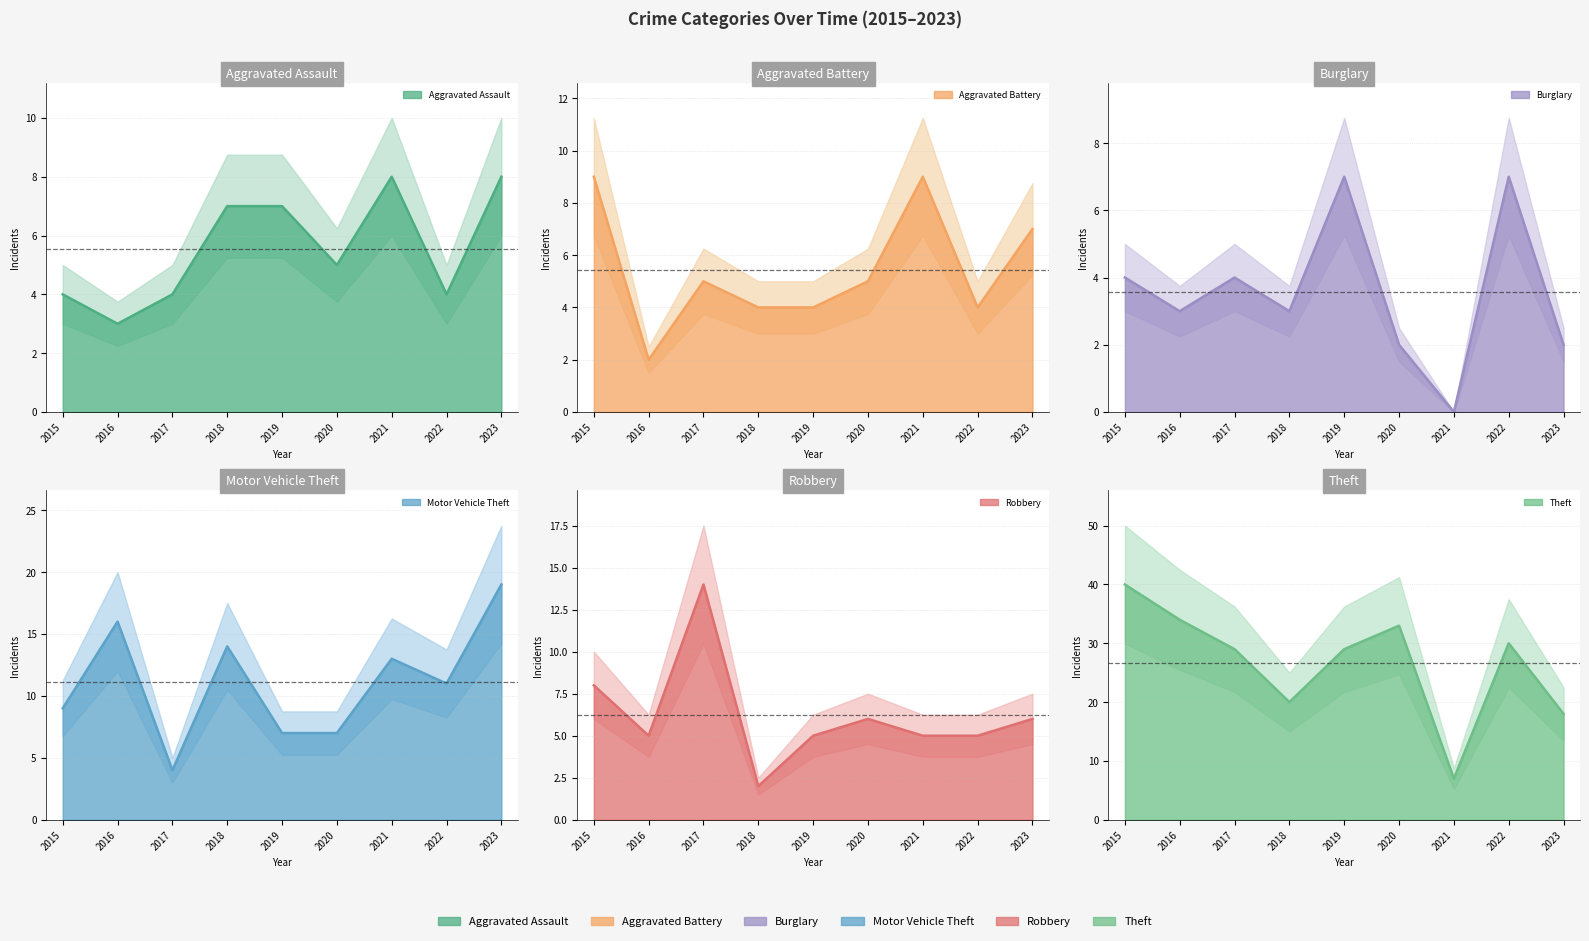

What is the value of the Aggravated Assault point at the 1st from the left?

4